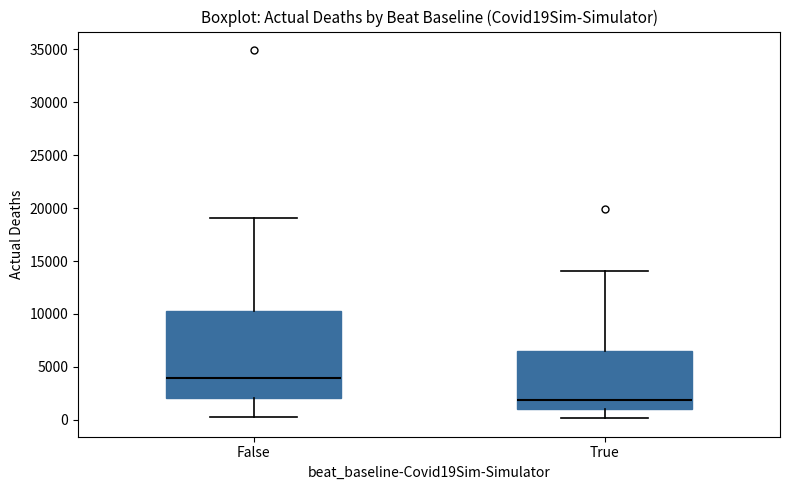

Where does the lower whisker of the box for True end on the y-axis? The values are not printed on the chart, so give them approximately, as read against the axis.

0